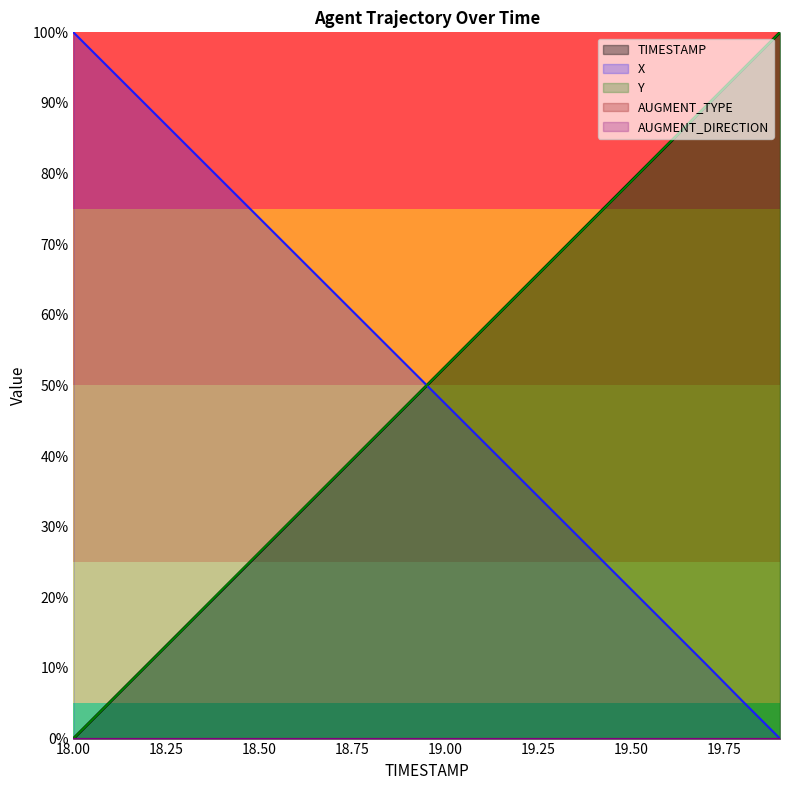

Reading left to right, list all the values displayed in this chart.

TIMESTAMP: 0.0	5.3	10.5	15.8	21.1	26.3	31.6	36.8	42.1	47.4	52.6	57.9	63.2	68.4	73.7	78.9	84.2	89.5	94.7	100.0
X: 100.0	94.7	89.5	84.2	79.0	73.7	68.4	63.2	57.9	52.7	47.4	42.1	36.9	31.6	26.4	21.1	15.8	10.6	5.3	0.0
Y: 0.0	5.3	10.5	15.8	21.1	26.3	31.6	36.9	42.1	47.4	52.6	57.9	63.1	68.4	73.7	78.9	84.2	89.5	94.7	100.0